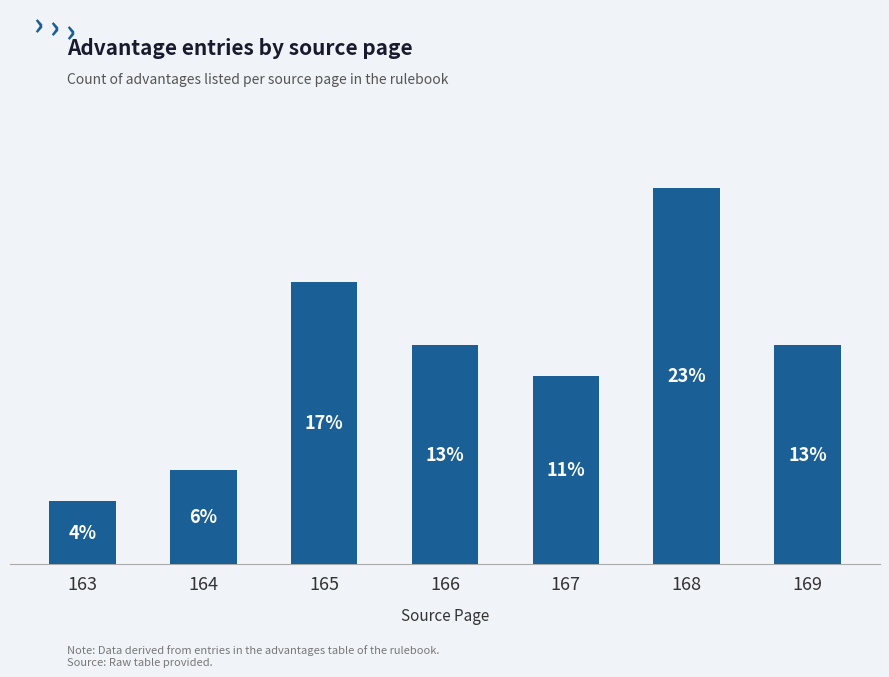

What is the value of the 6th bar from the left?

12